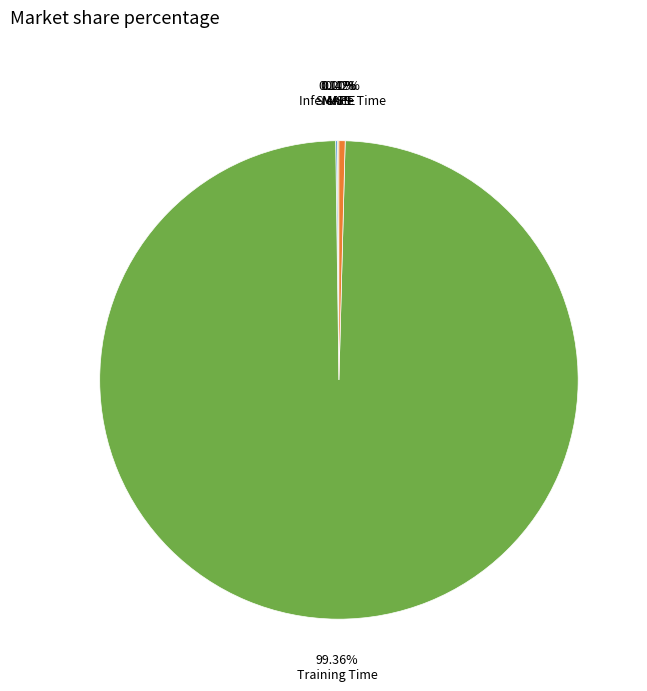

Combined, do Training Time and Inference Time account for over 50%?

Yes